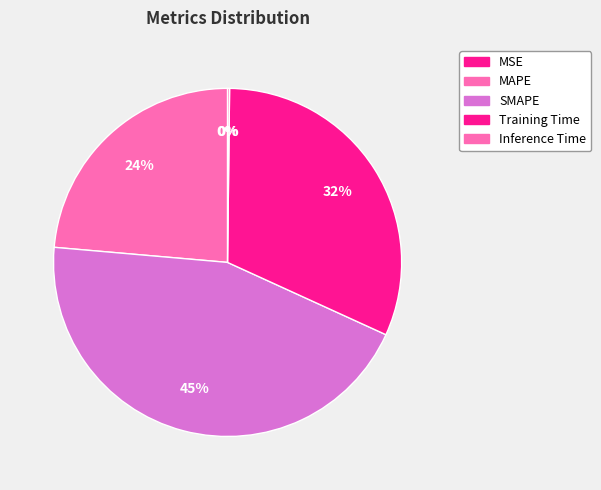

What percentage is the Training Time slice, to the nearest percent?

32%